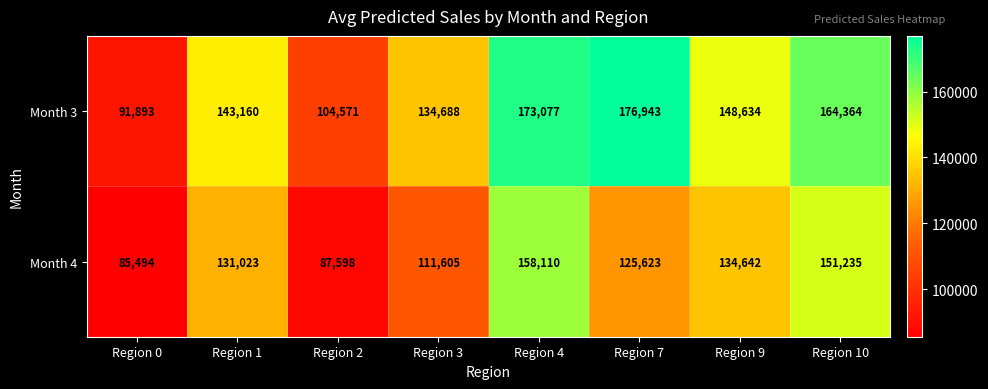

How many data points does each series have?

8